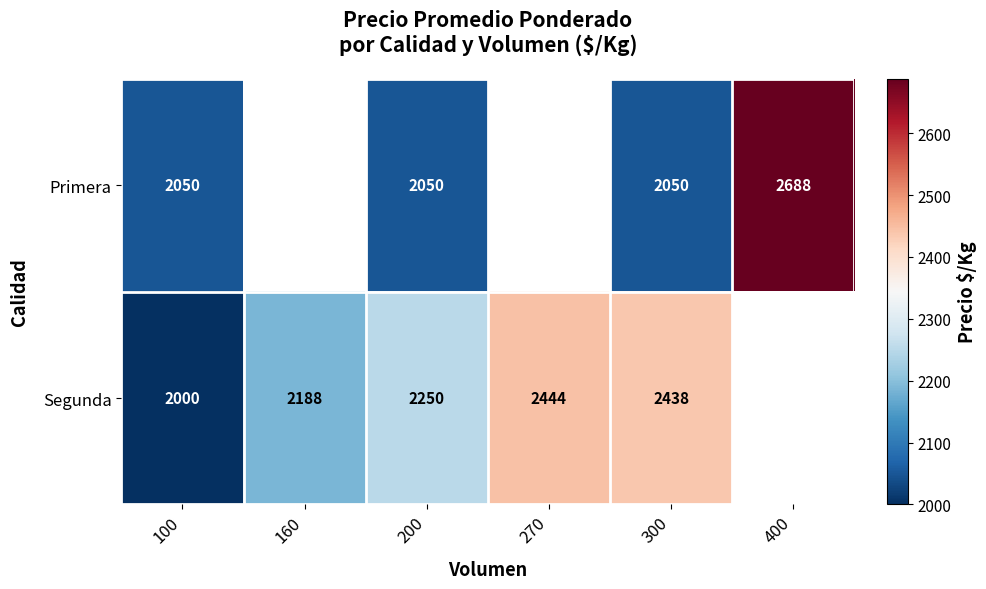

Rank the series at 200 from lowest to highest value.

Primera, Segunda